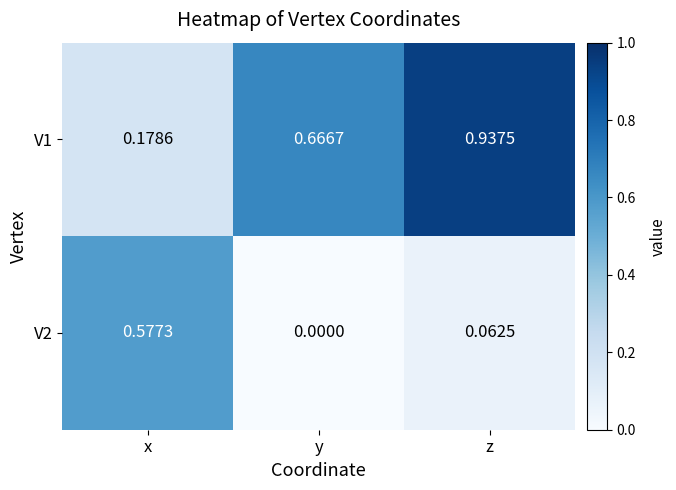

Rank the categories by V2 value from lowest to highest.

y, z, x